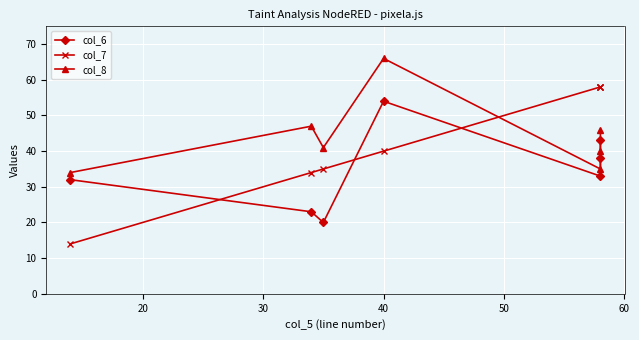

In col_8, how many points are lower than both neighbors (excluding endpoints)?

2